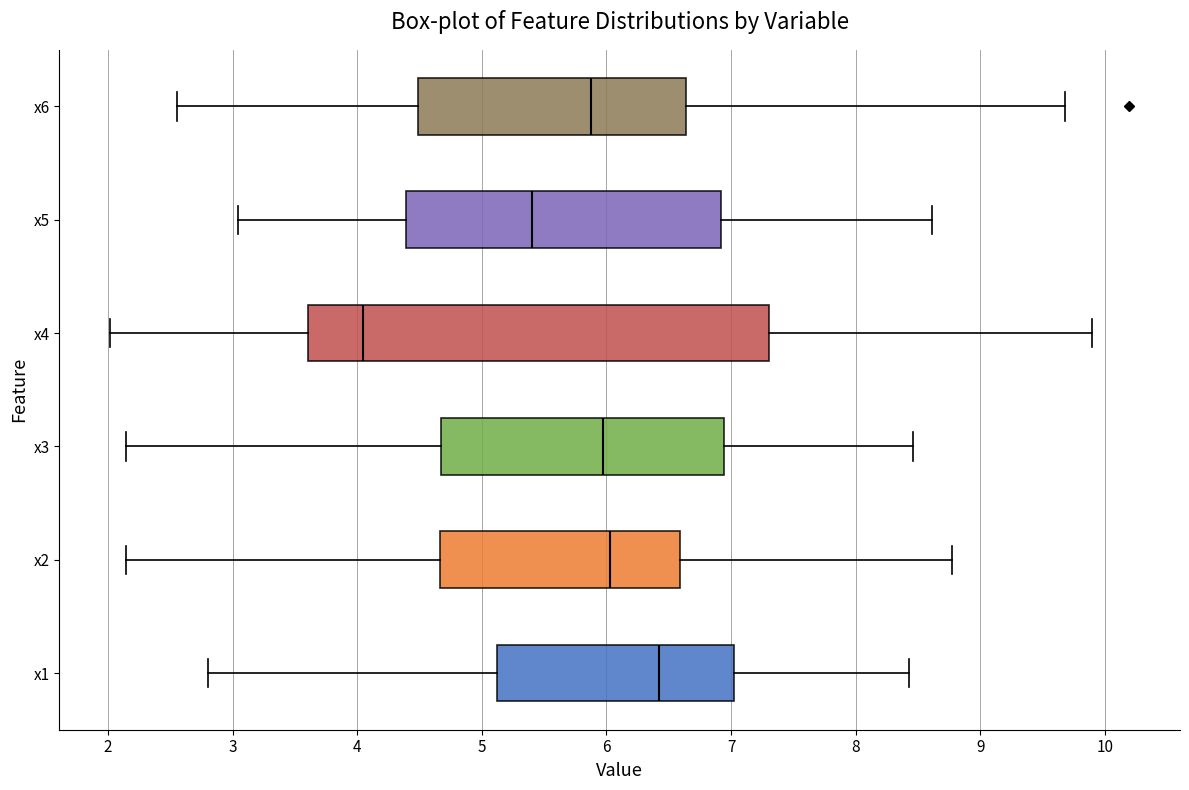

Reading bottom to top, read every box against the x-axis: the position of its median line, the range the box covers, and the ends of its whiskers. The values are not printed on the chart, so give them approximately, as read against the axis.

x1: median 6.4, box 5.1 to 7.0, whiskers 2.8 to 8.4
x2: median 6.0, box 4.7 to 6.6, whiskers 2.1 to 8.8
x3: median 6.0, box 4.7 to 6.9, whiskers 2.1 to 8.5
x4: median 4.1, box 3.6 to 7.3, whiskers 2.0 to 9.9
x5: median 5.4, box 4.4 to 6.9, whiskers 3.0 to 8.6
x6: median 5.9, box 4.5 to 6.6, whiskers 2.6 to 9.7